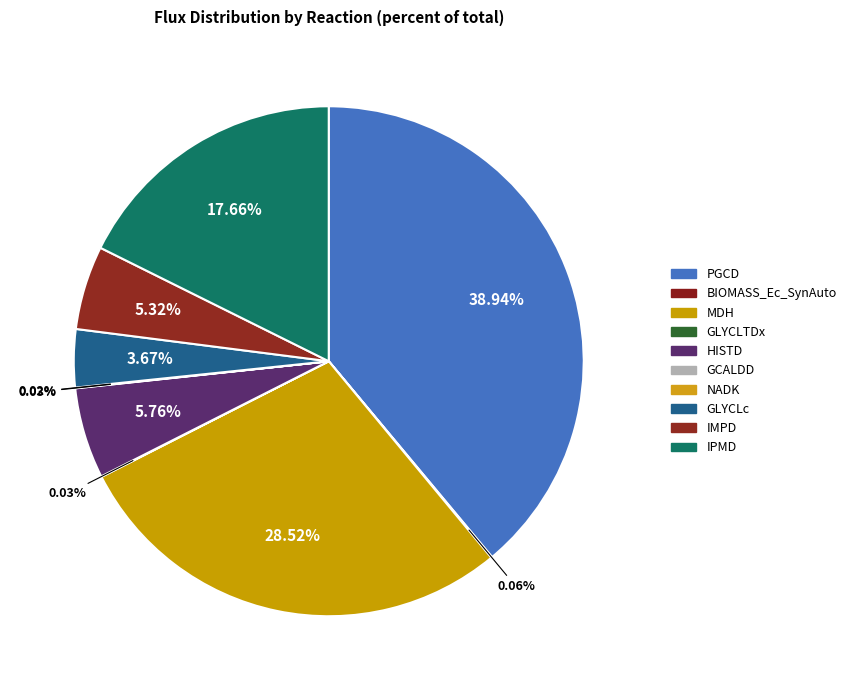

Does GLYCLTDx represent more than half of the total?

No